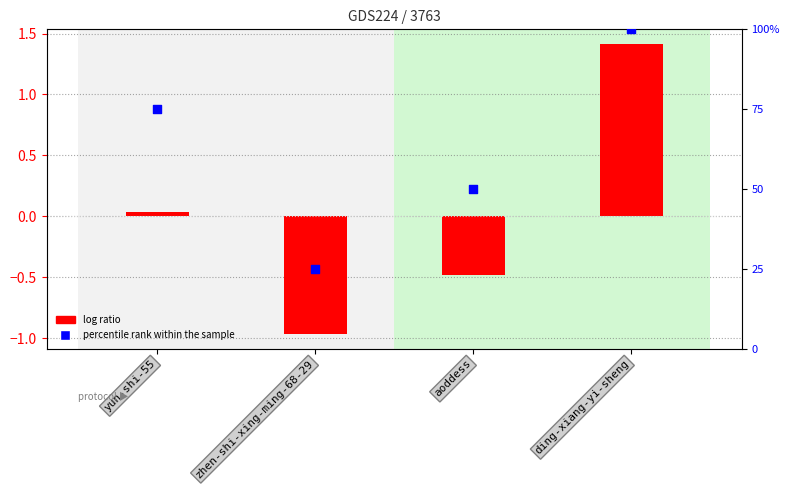

Which series reaches the maximum Y coordinate?

percentile rank within the sample